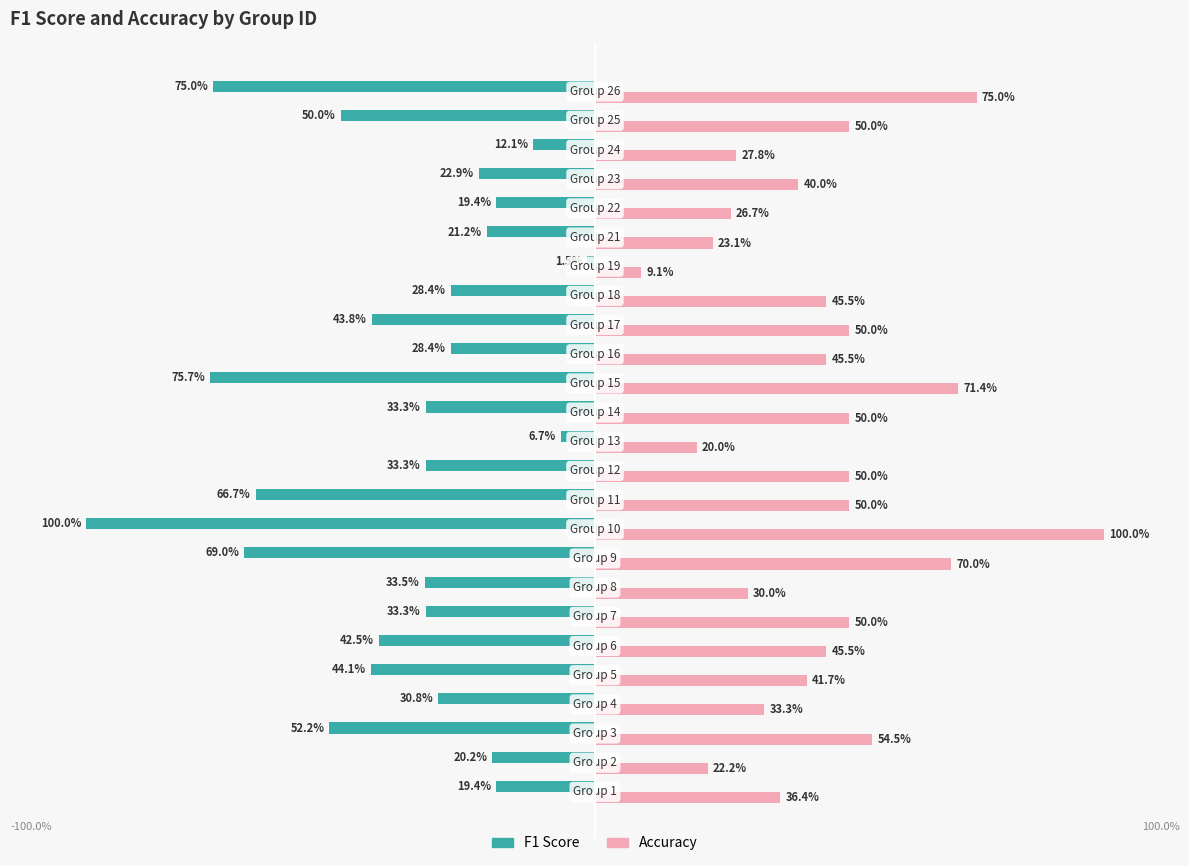

What are all the series names shown in the legend?

F1 Score, Accuracy